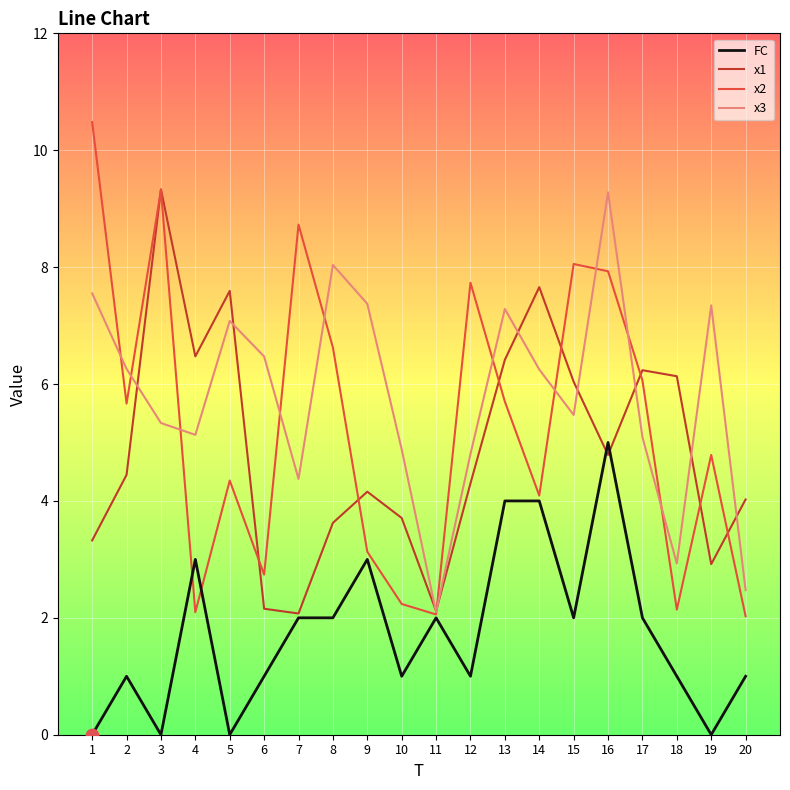

What are all the series names shown in the legend?

FC, x1, x2, x3